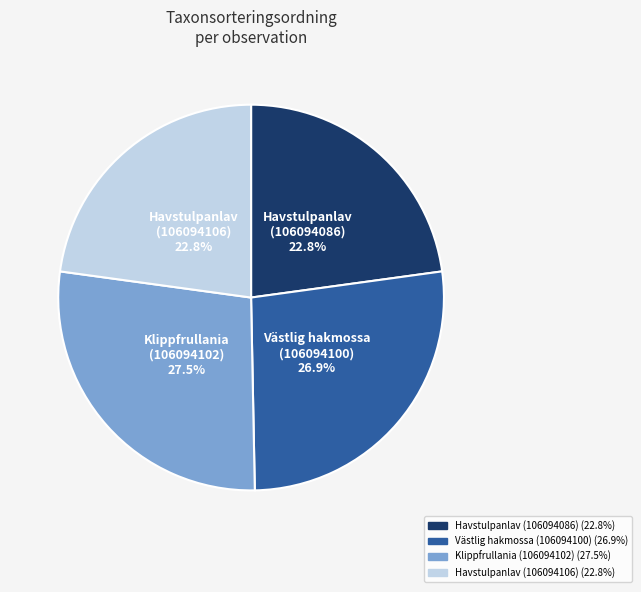

What percentage do Västlig hakmossa (106094100) and Havstulpanlav (106094086) together represent?

49.7%